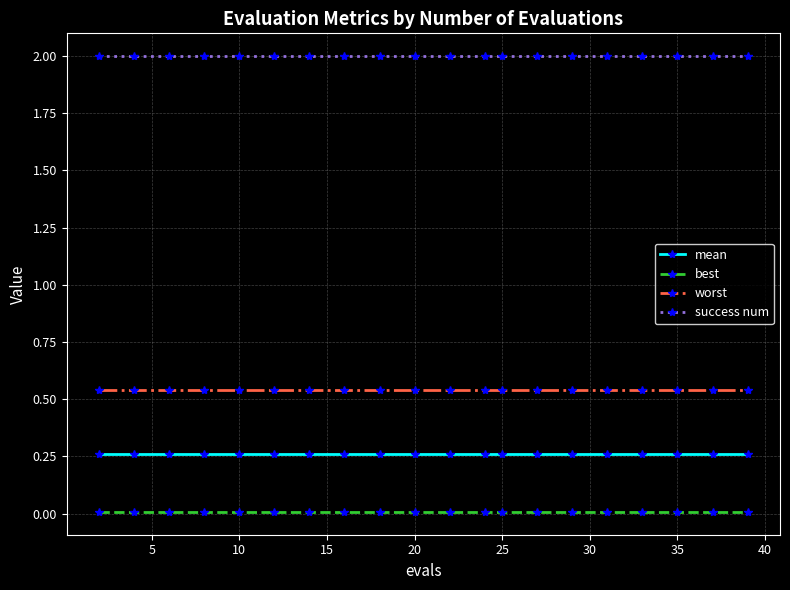

At how many categories does at least one series exceed 1?

20